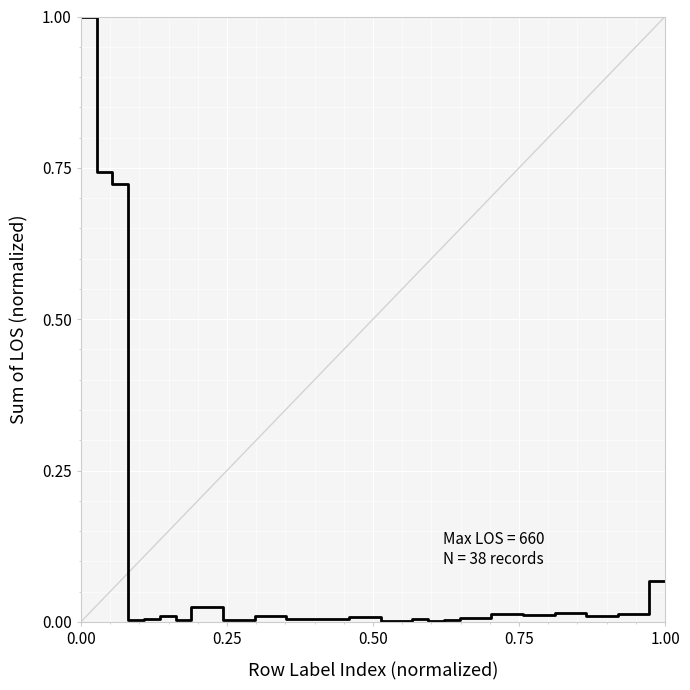

Does the chart have visible grid lines?

Yes